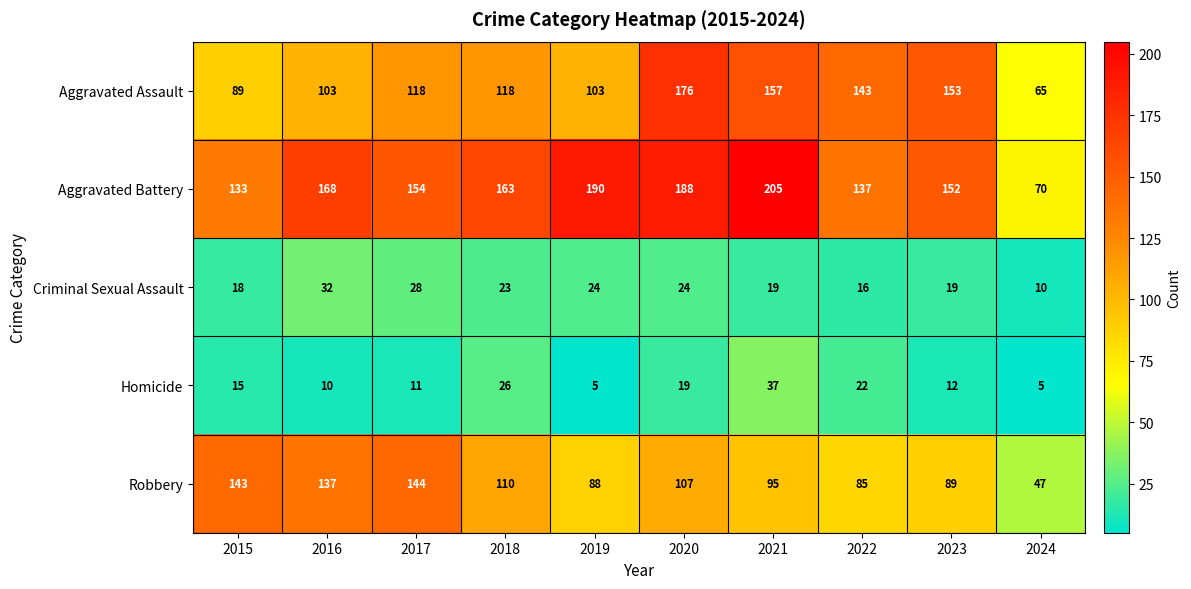

List the series in order of their peak value, highest first.

Aggravated Battery, Aggravated Assault, Robbery, Homicide, Criminal Sexual Assault